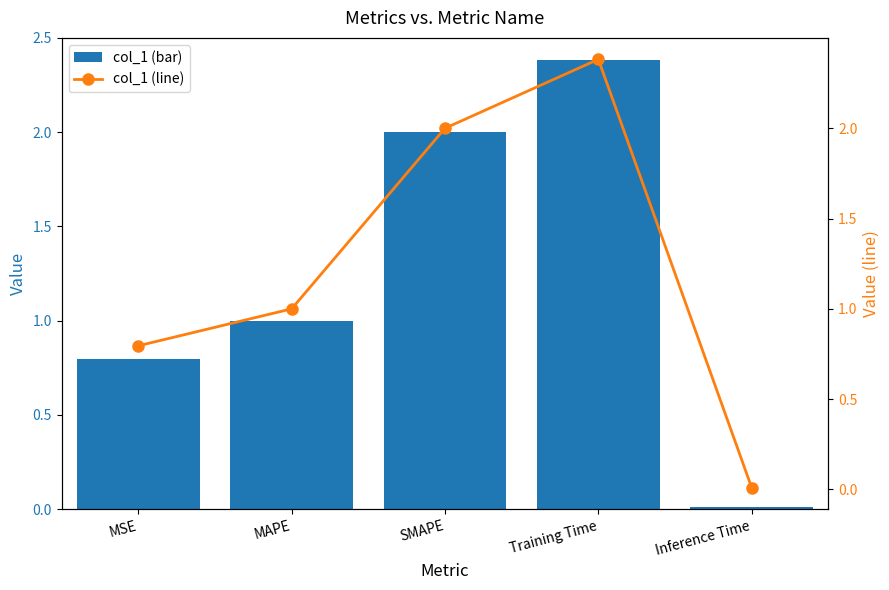

Rank the series by their maximum value, from highest to lowest.

col_1 (bar), col_1 (line)